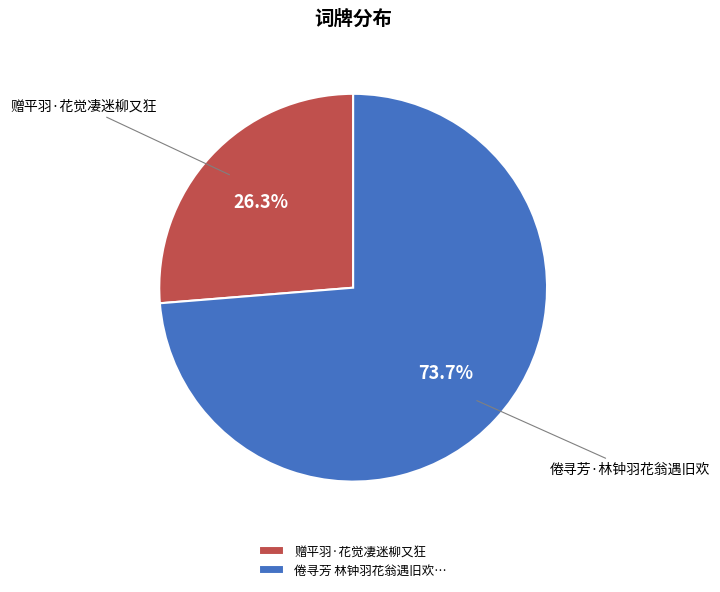

Count the number of slices in the pie.

2